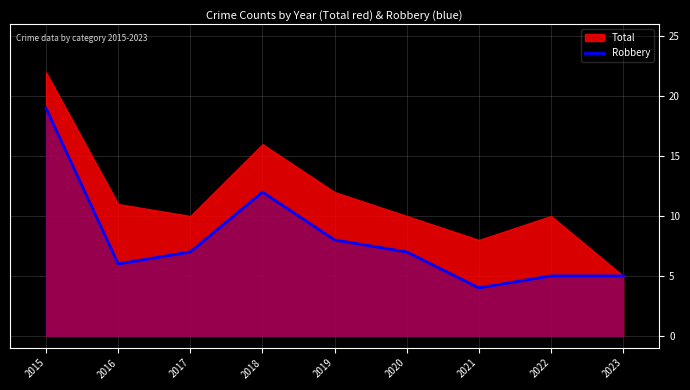

At which label does Robbery reach its peak?

2015